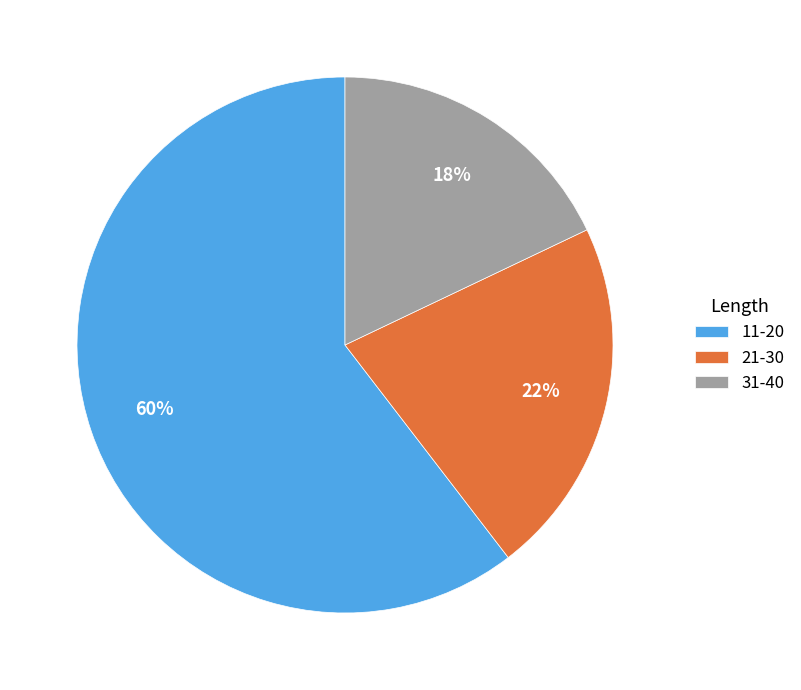

Rank the categories by value from highest to lowest.

11-20, 21-30, 31-40